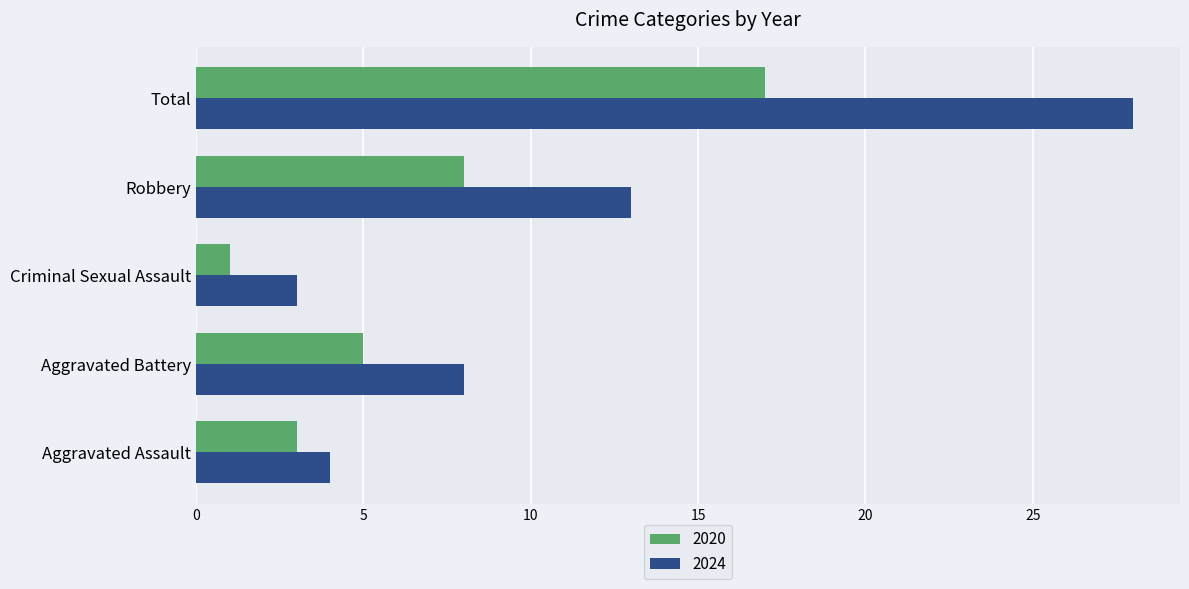

List the series in order of their peak value, lowest first.

2020, 2024